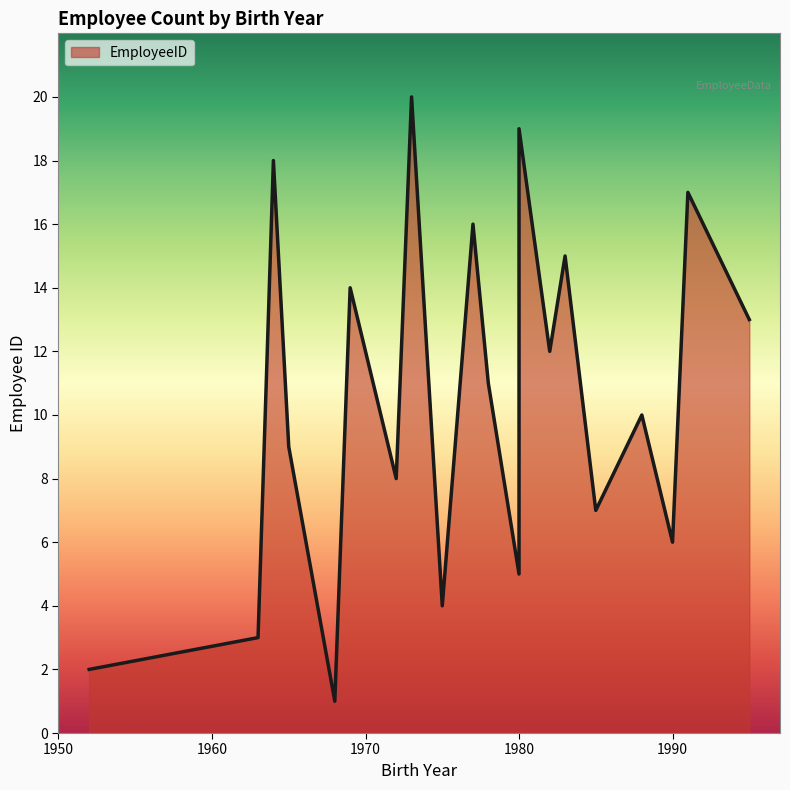

What is the maximum value shown in the chart?

20